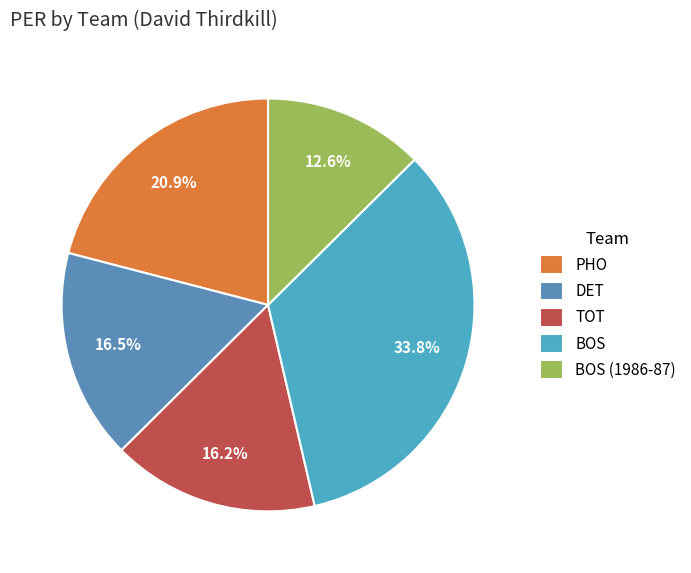

What percentage do BOS (1986-87) and DET together represent?

29.1%